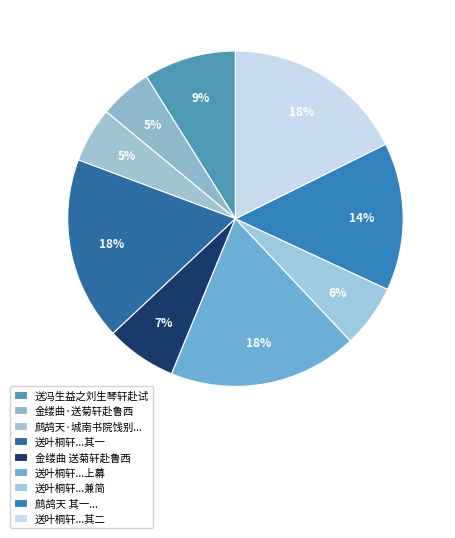

To the nearest percent, what is the average slice percentage?

11%